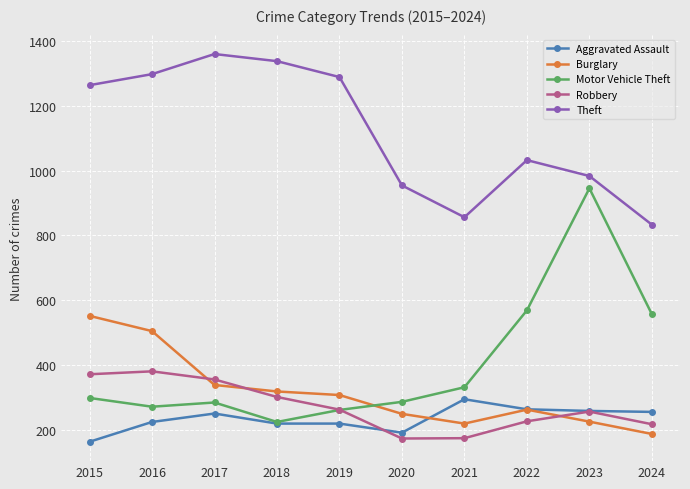

What is the difference between the Aggravated Assault values at 2024 and 2021?

39